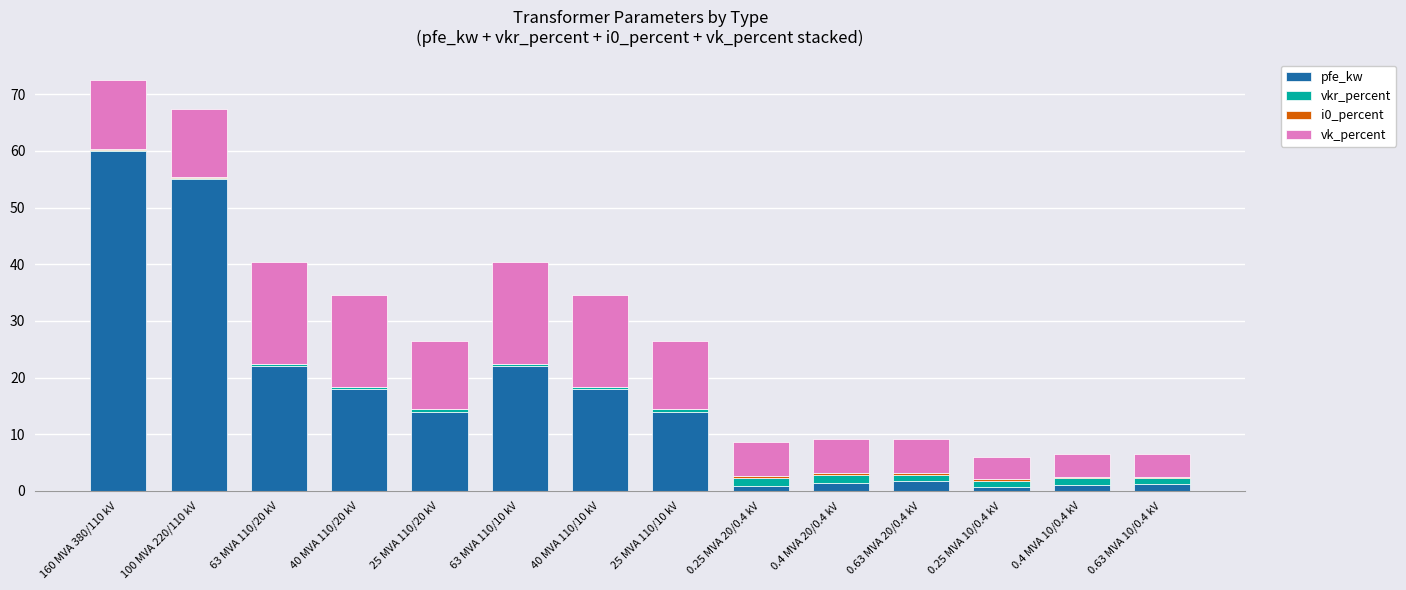

Which category has the highest value in the pfe_kw series?

160 MVA 380/110 kV